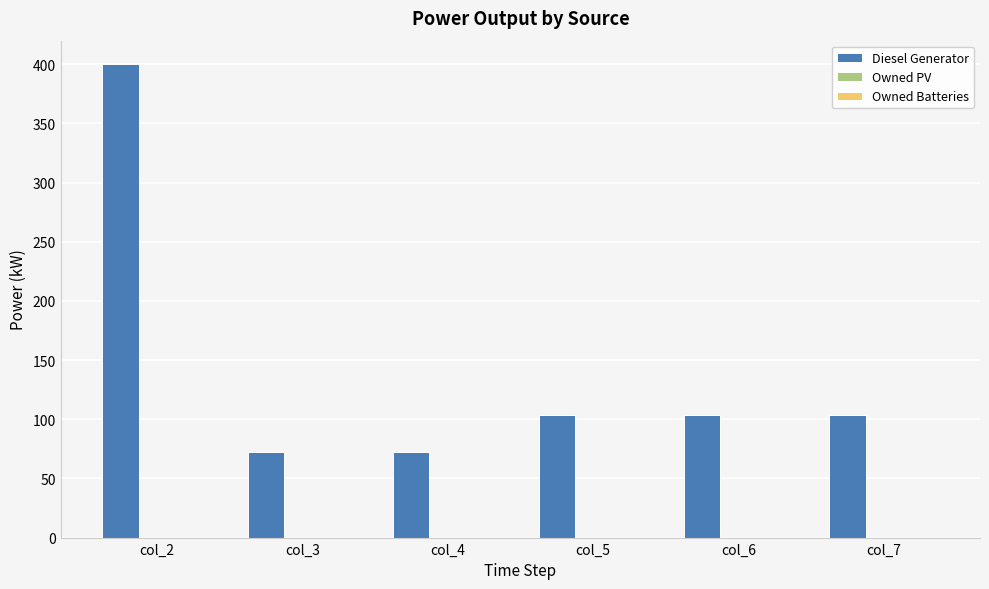

What is the sum of all values?

856